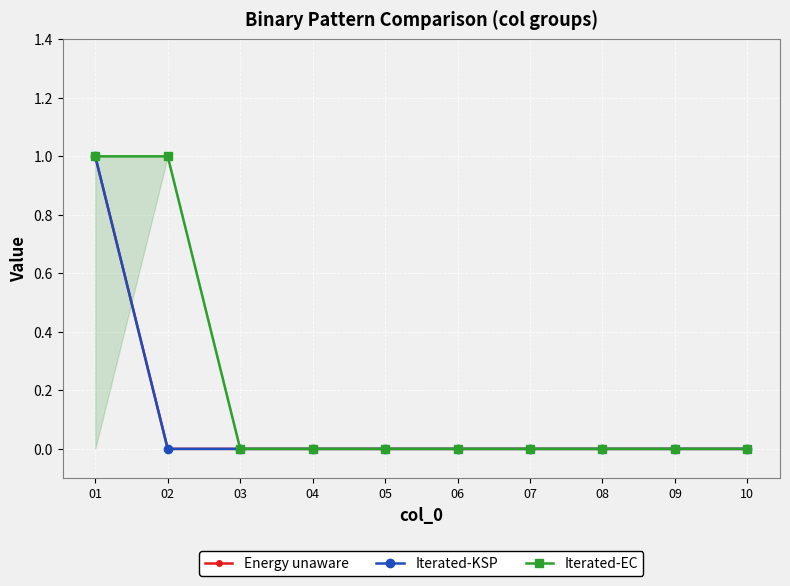

List the labels in order of Iterated-KSP value, smallest first.

02, 03, 04, 05, 06, 07, 08, 09, 10, 01